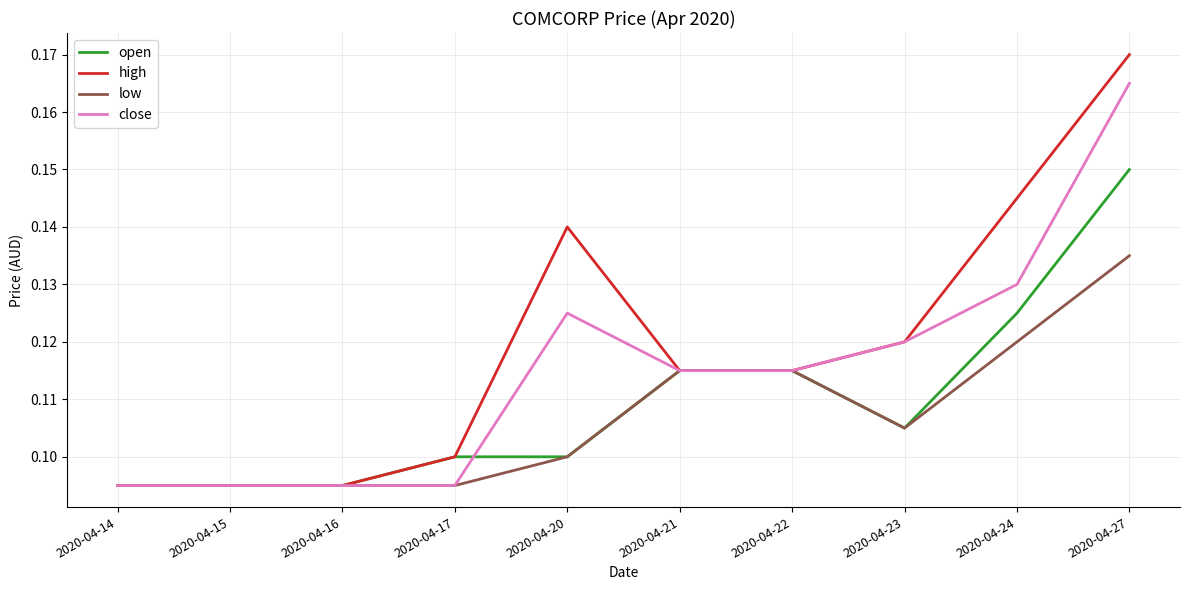

At which label does high reach its peak?

2020-04-27